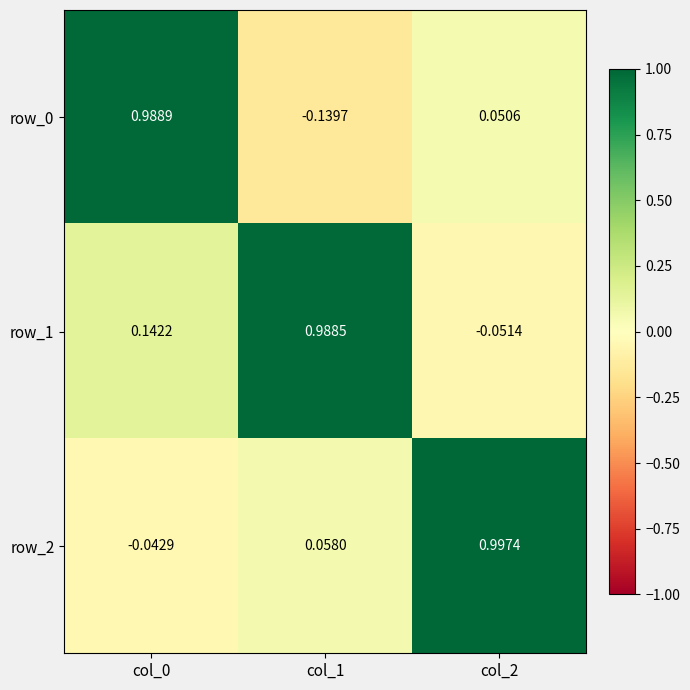

The row_2 series shows 0.5 at col_2. True or false?

False